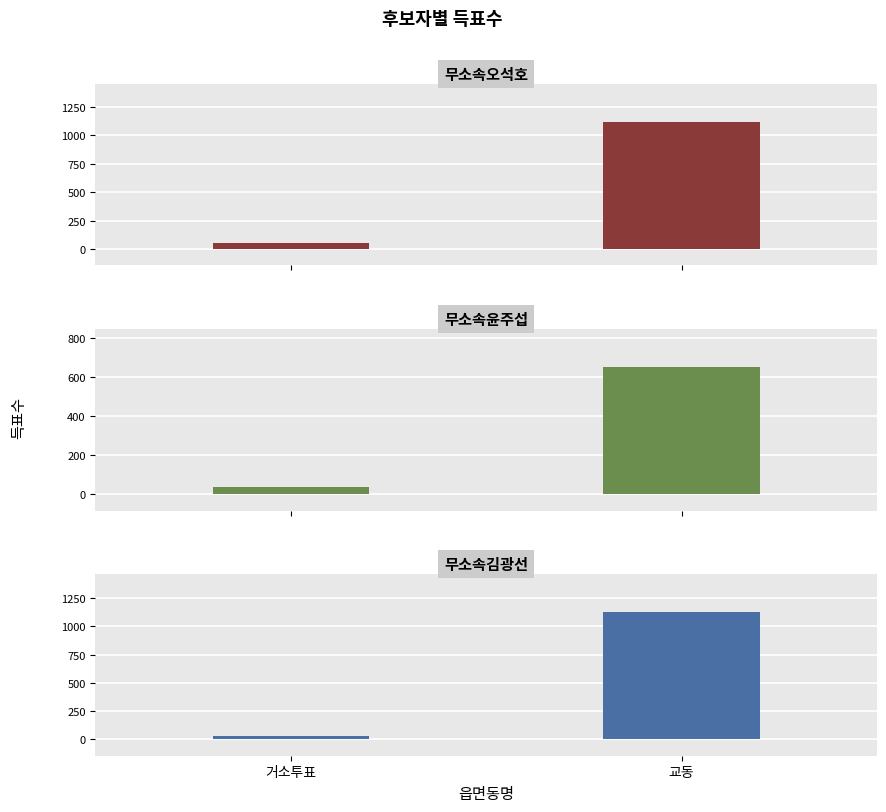

Reading left to right, list all the values displayed in this chart.

무소속오석호: 52	1119
무소속윤주섭: 38	650
무소속김광선: 31	1126